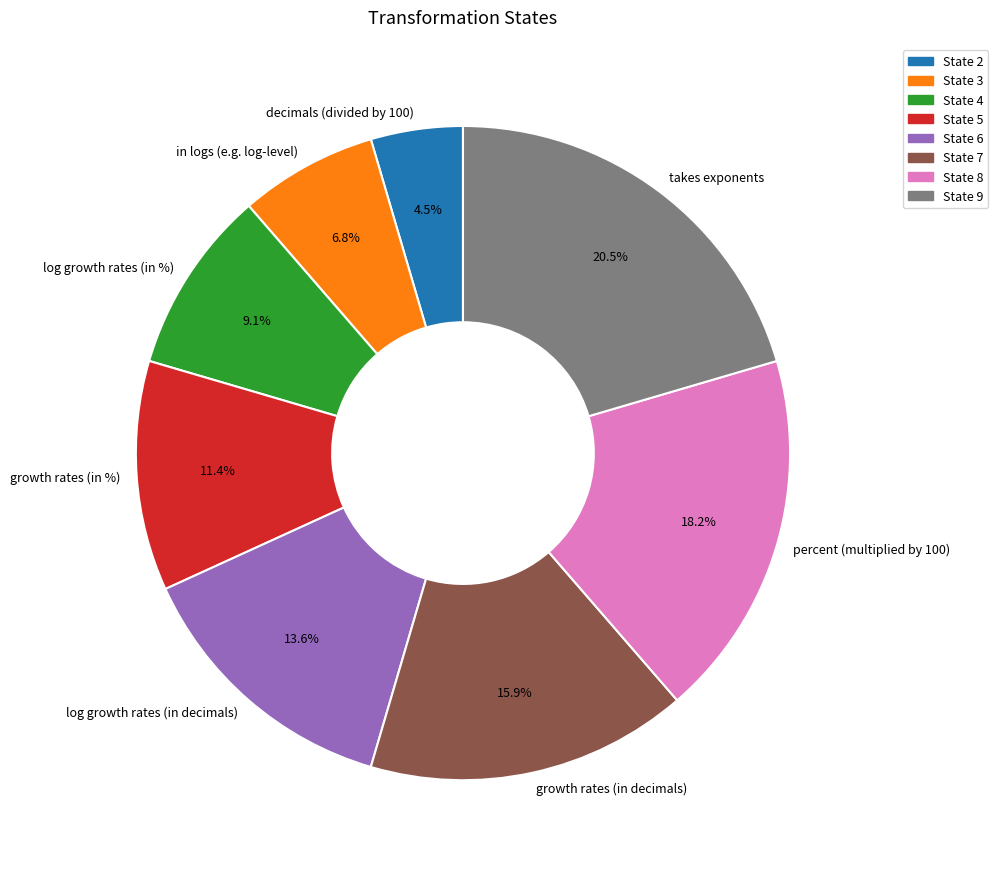

The log growth rates (in decimals) slice represents 28% of the pie. True or false?

False